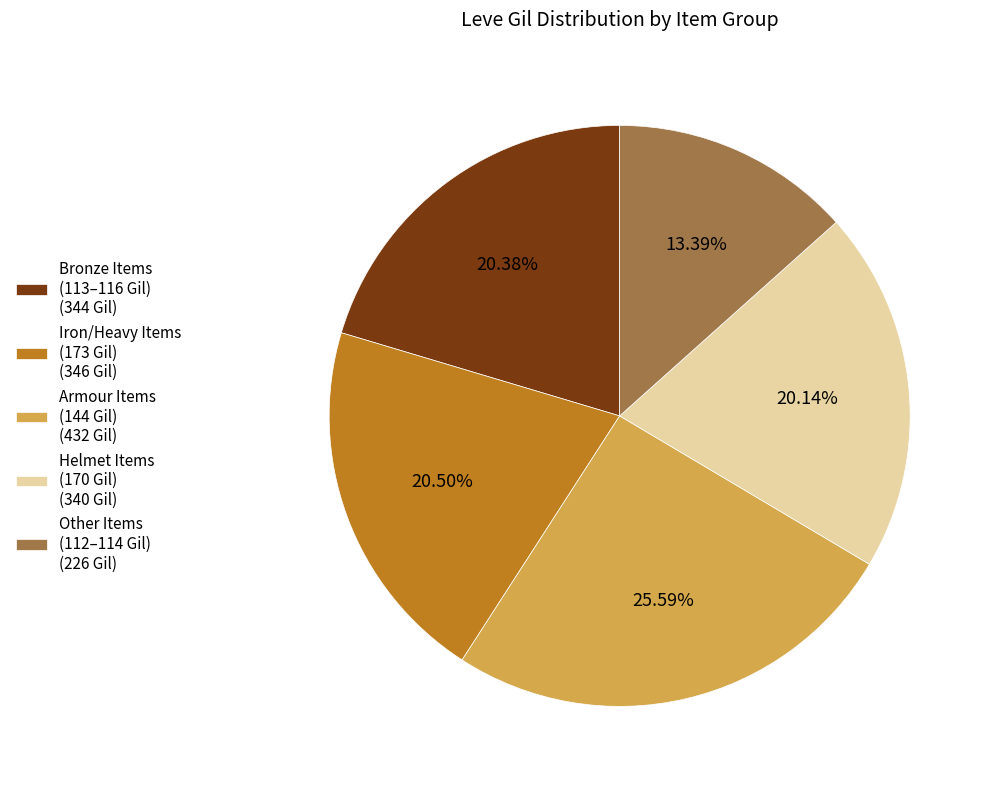

What is the smallest slice in the pie chart?

Other Items (112–114 Gil) (226 Gil)